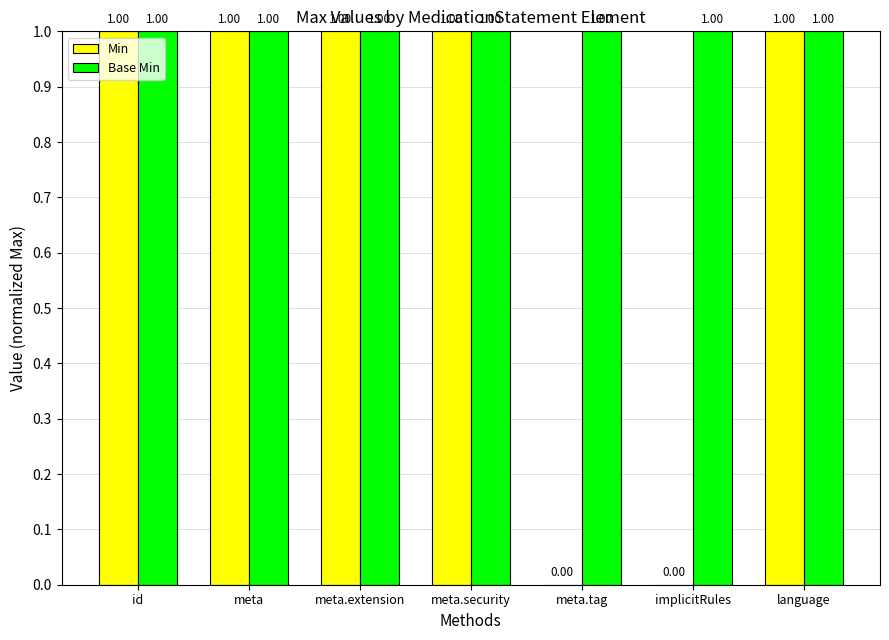

At which label is Min closest to 0?

meta.tag